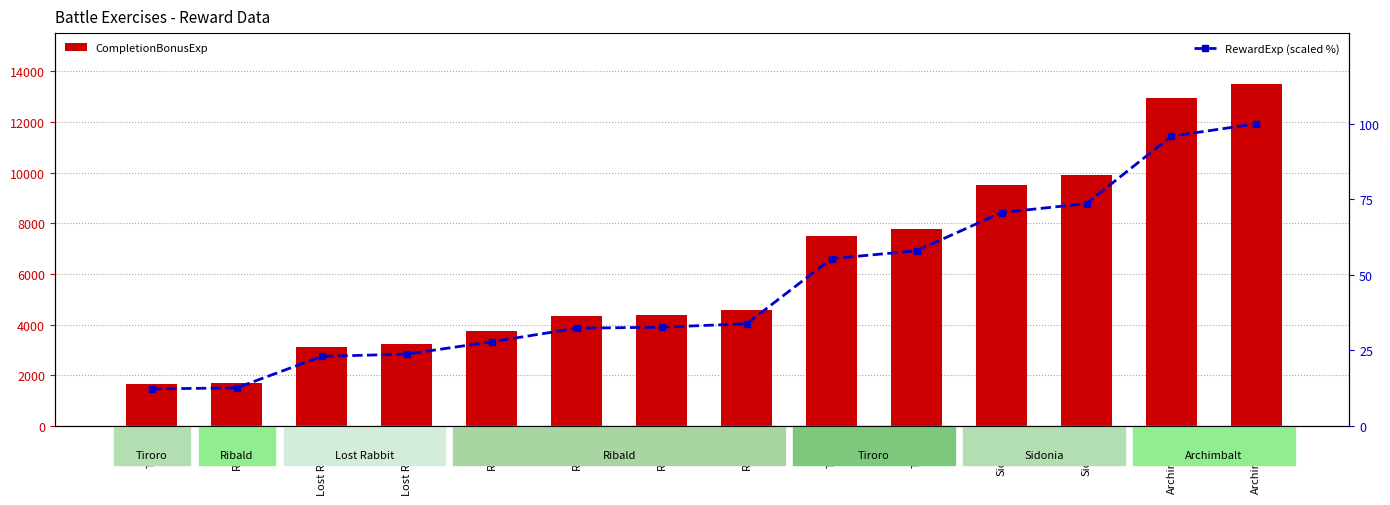

How many values in the CompletionBonusExp series are below 4590?

7